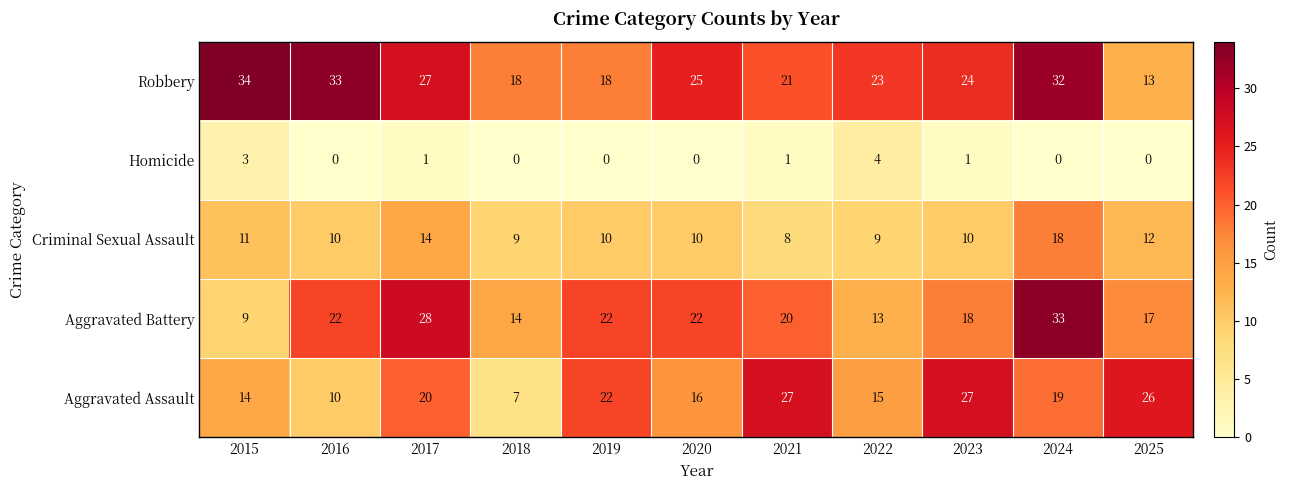

What is the difference between the highest and lowest values at 2019?

22